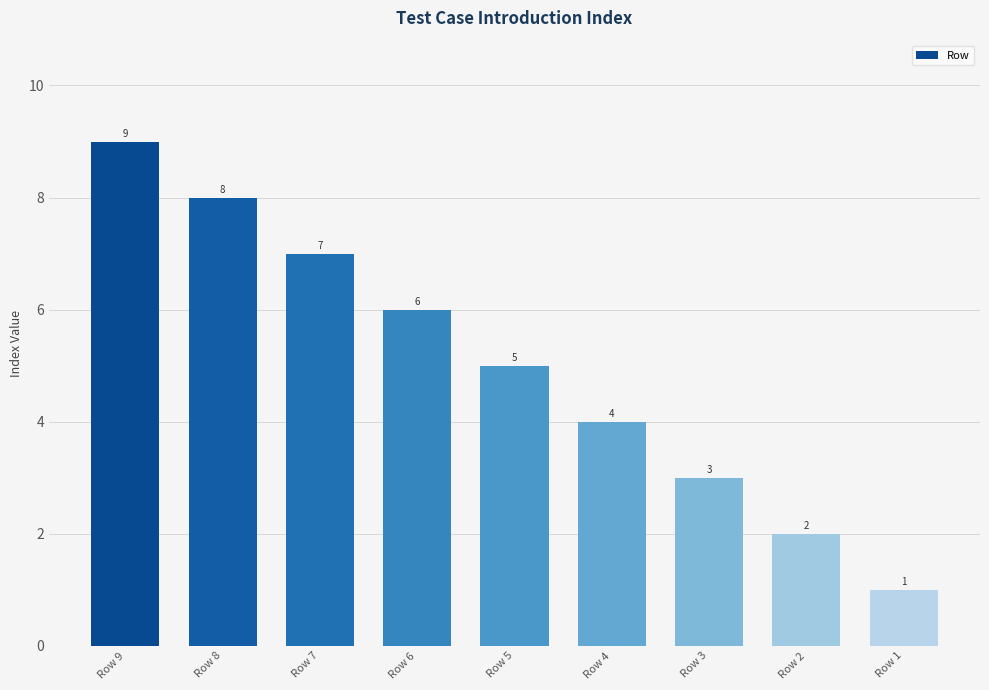

At which label is the value closest to 5?

Row 5